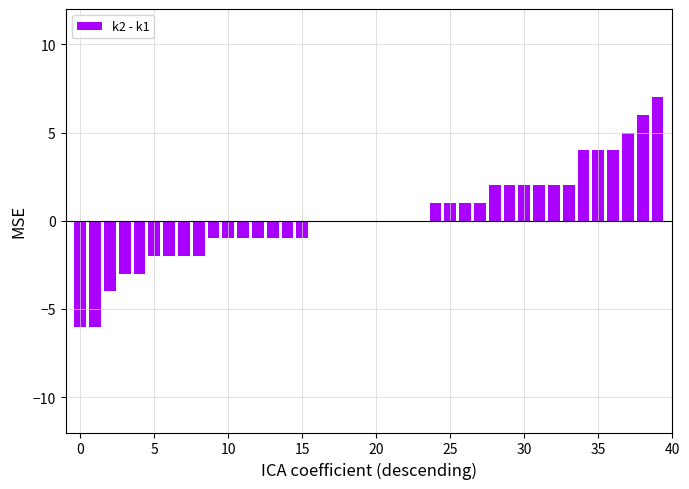

How many series are shown in this chart?

1